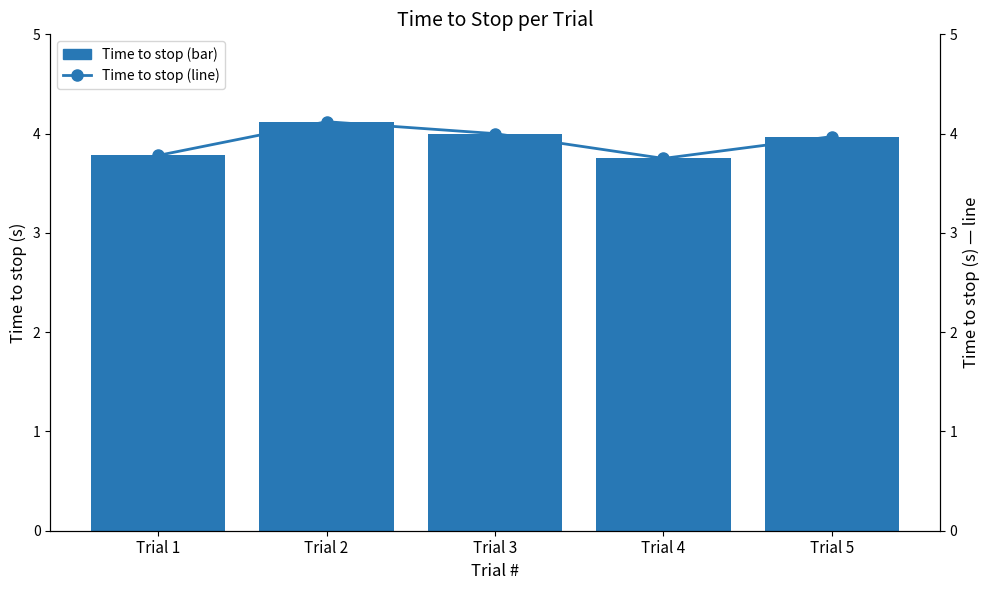

Reading right to left, extract all data points from this chart.

Time to stop (s): 4.0	3.8	4.0	4.1	3.8
Time to stop (overlay): 4.0	3.8	4.0	4.1	3.8